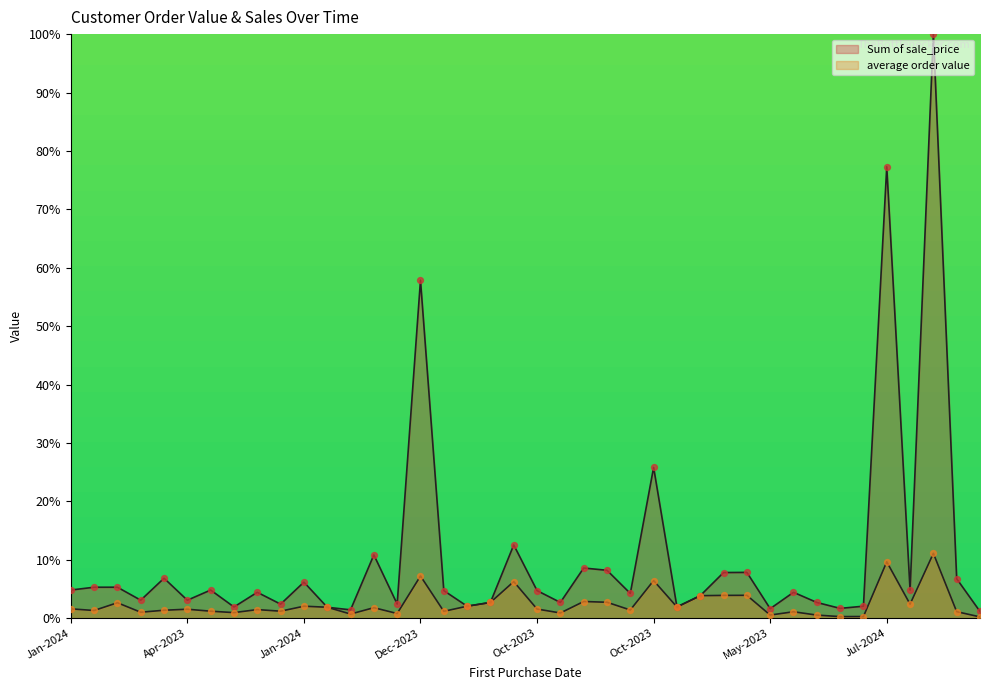

Which series has the largest total across all categories?

Sum of sale_price